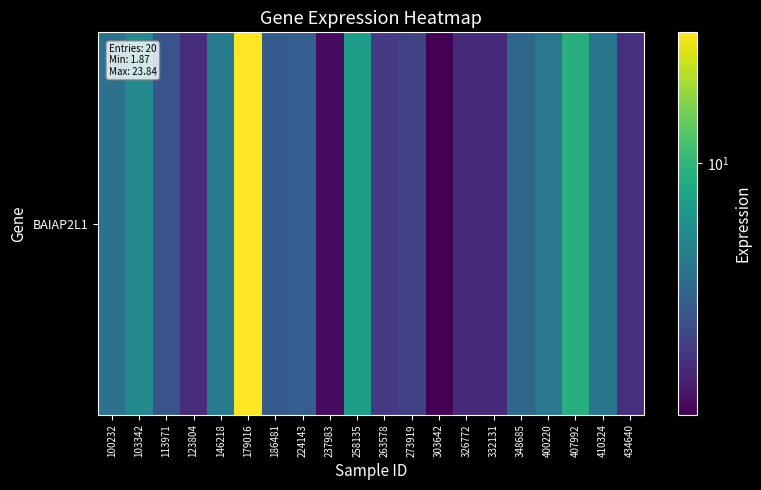

Reading left to right, list all the values displayed in this chart.

100232=4.8	103342=6.2	113971=3.6	123804=2.6	146218=5.3	179016=23.8	186481=3.8	224143=4.0	237983=2.0	258135=7.7	263578=2.9	273919=3.1	303642=1.9	326772=2.6	332131=2.5	348685=4.4	400220=5.2	407992=9.2	410324=5.0	434640=2.6